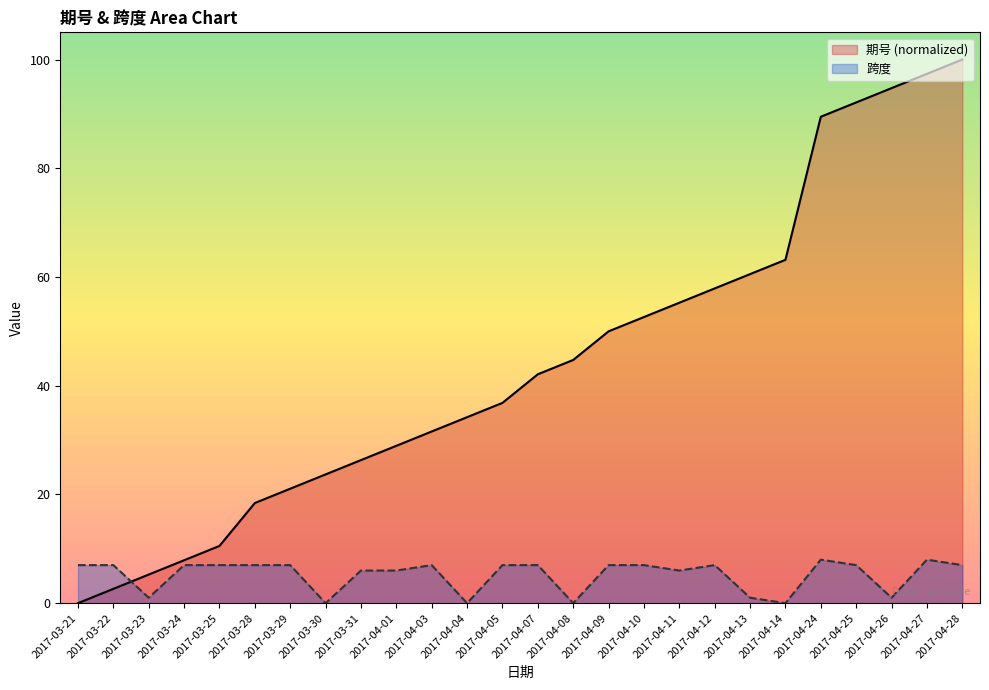

How many categories are shown in the chart?

26